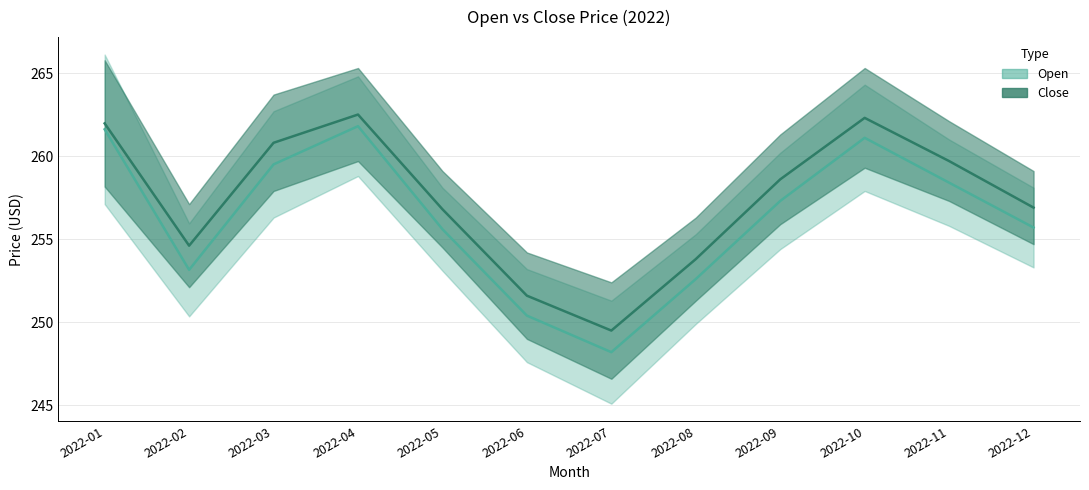

True or false: Open has more than 0 points higher than both neighbors.

True